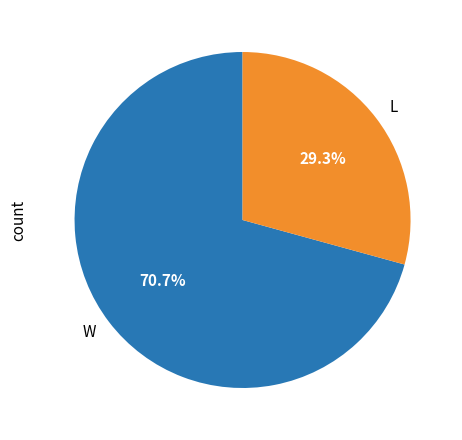

Which category accounts for the majority?

W